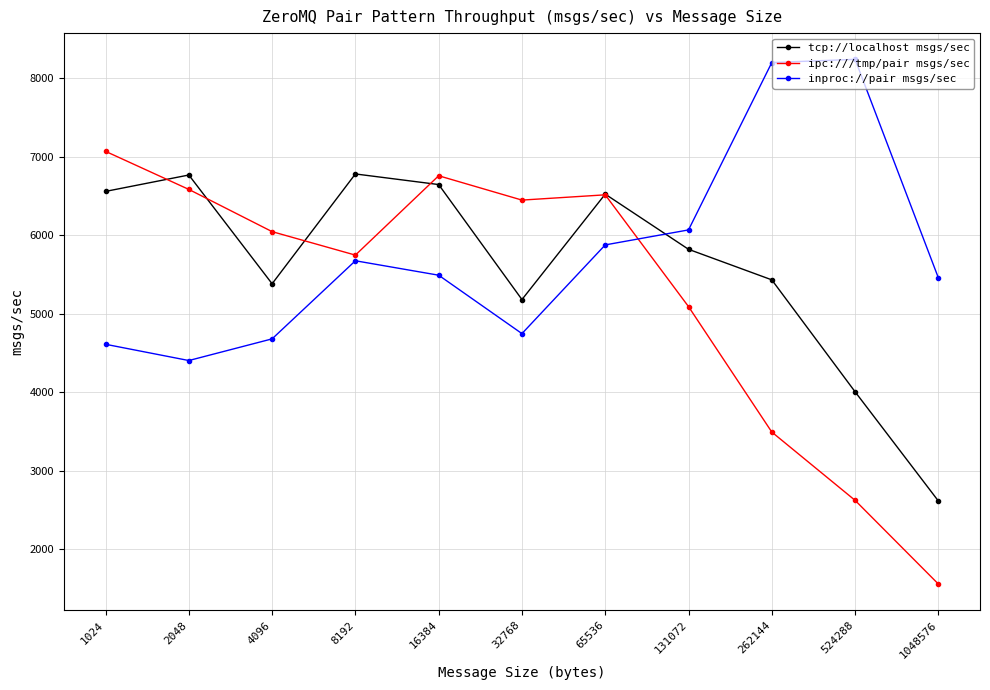

What is the smallest value displayed?

1560.0